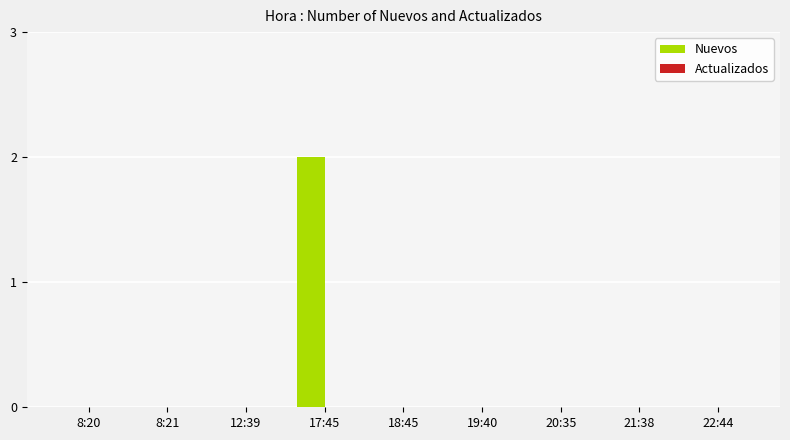

The chart shows a value of -1 at 8:20. True or false?

False